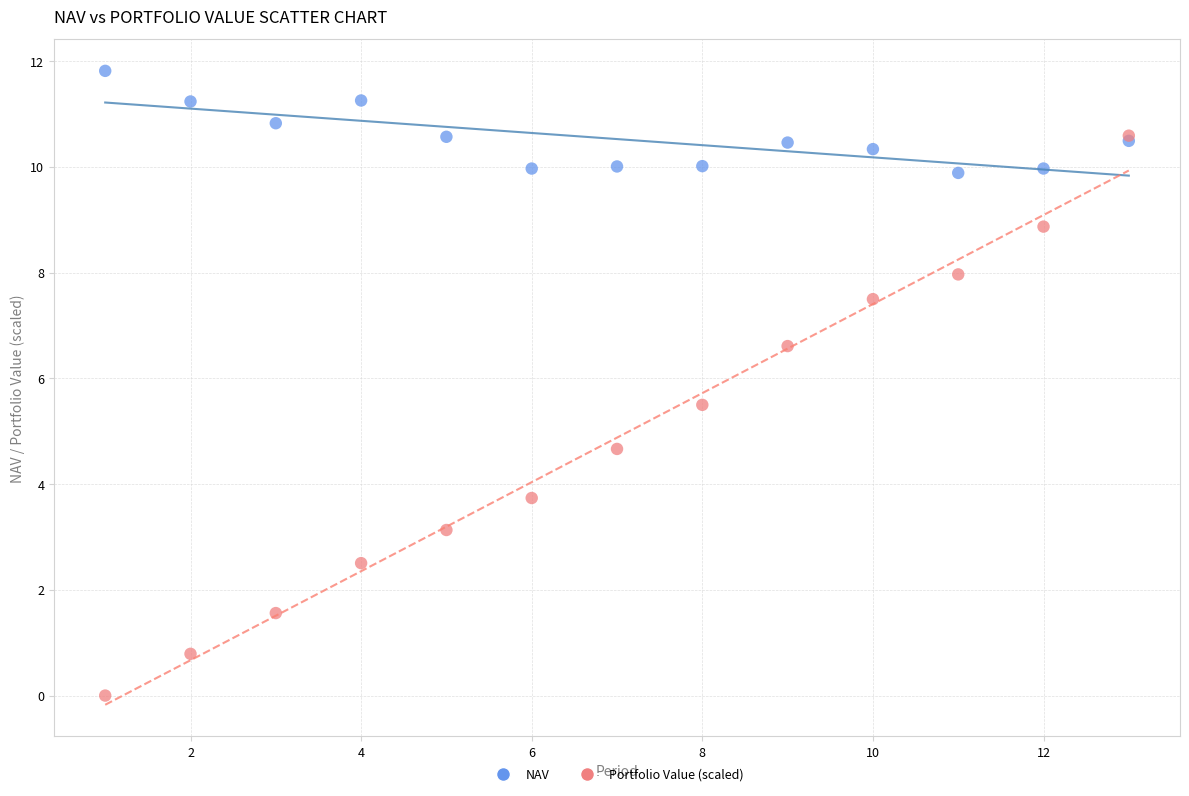

In the Portfolio Value (scaled) series, what Y value is closest to 5?

4.7